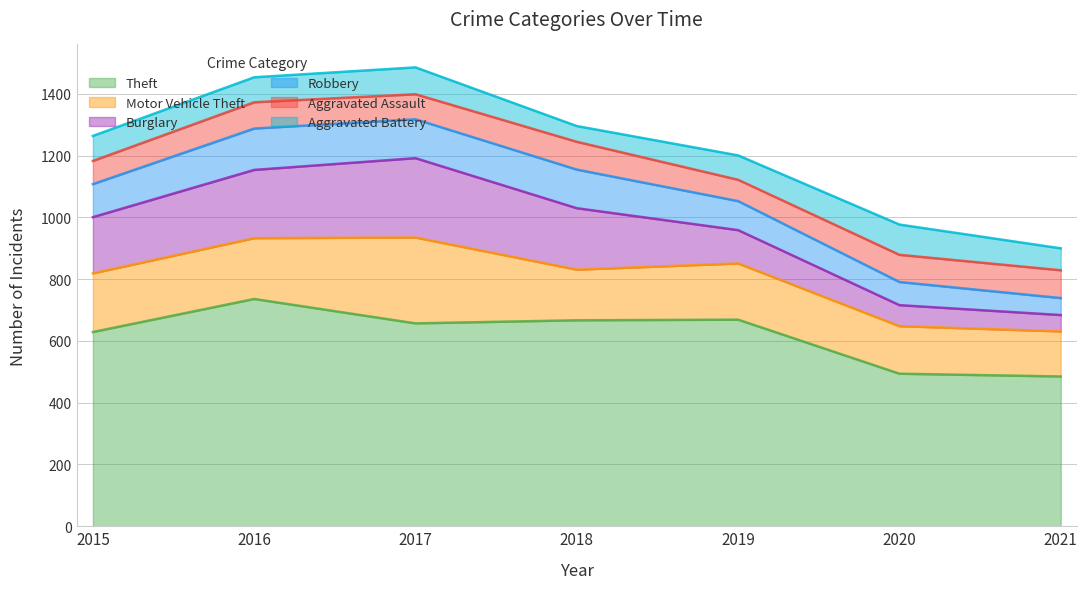

Between 2015 and 2017, which series saw the biggest shift?

Motor Vehicle Theft